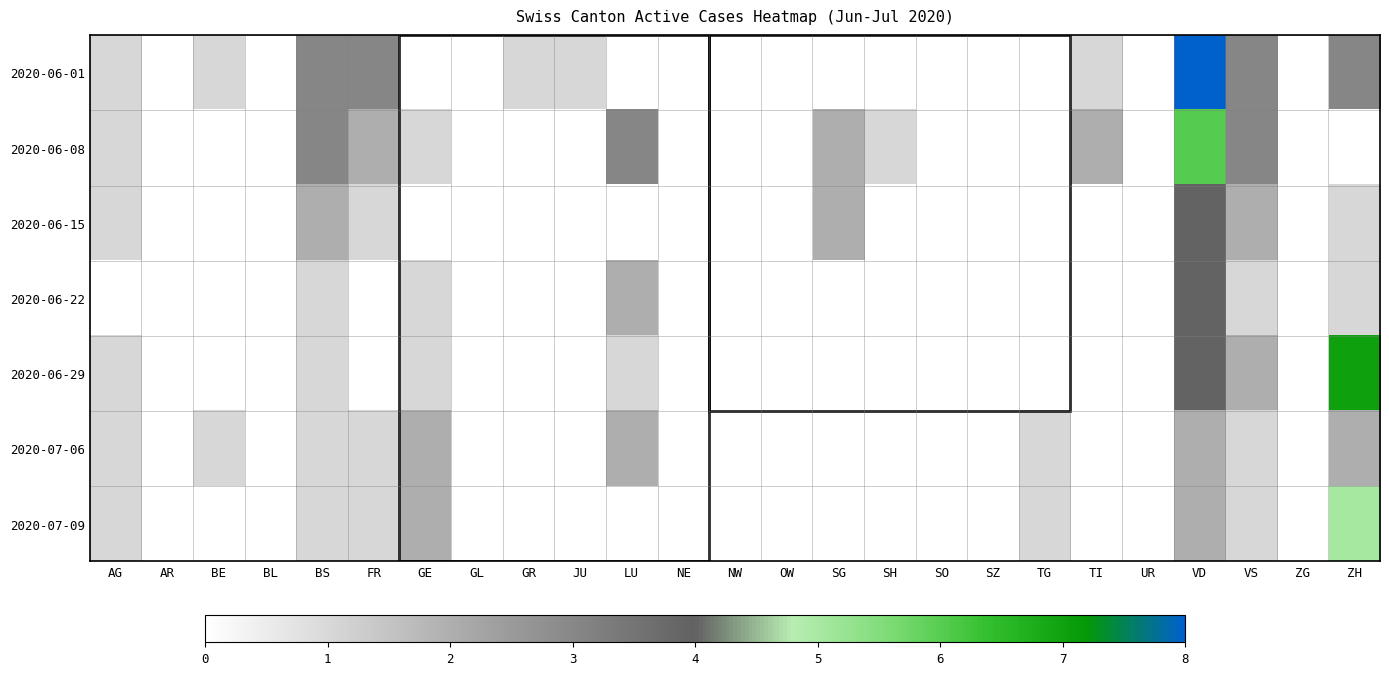

At how many categories does at least one series exceed 2?

6